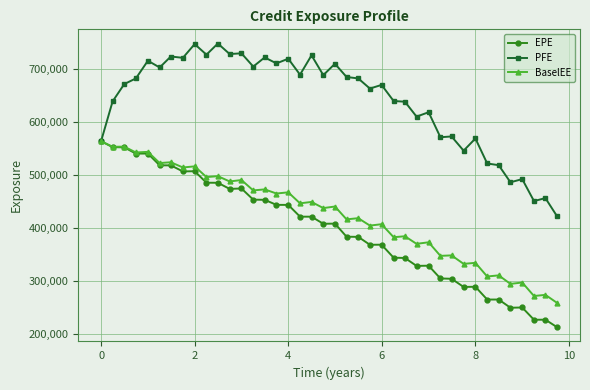

What is the maximum value shown in the chart?

747712